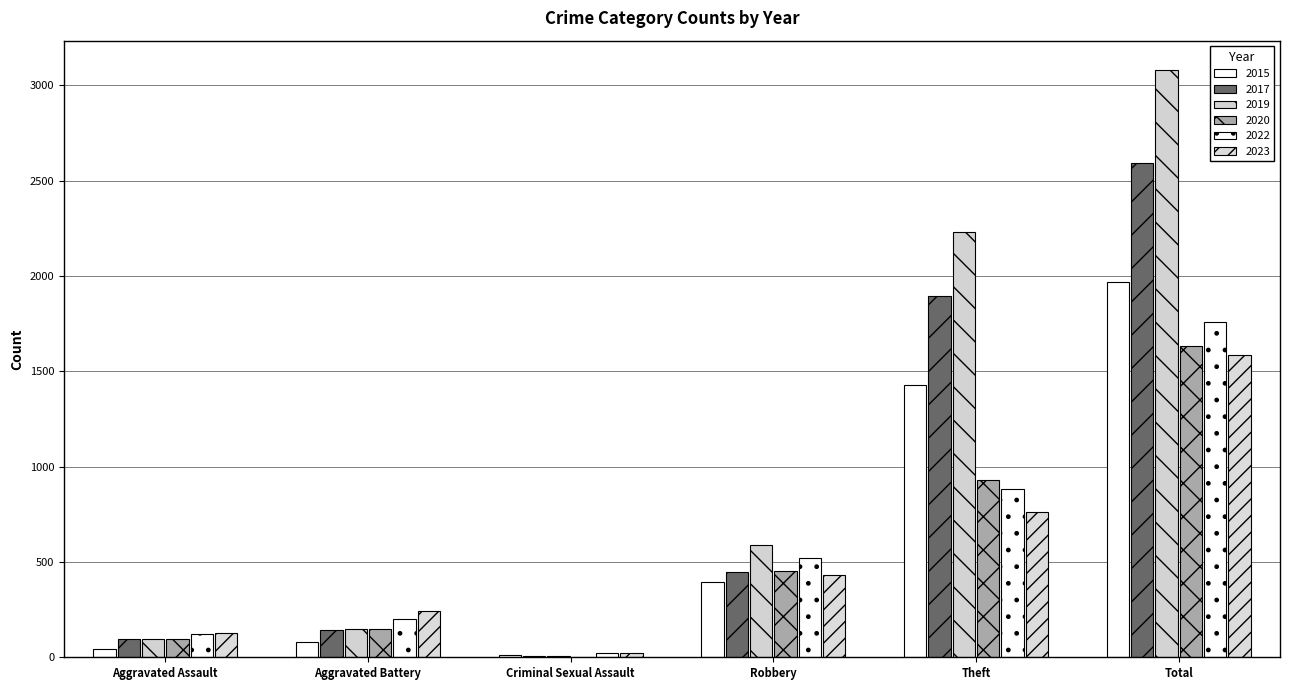

Reading left to right, transcribe all the data shown in this chart.

2015: 46	82	12	395	1429	1968
2017: 95	142	8	446	1896	2592
2019: 98	148	8	591	2230	3080
2020: 94	150	3	450	930	1634
2022: 121	202	24	521	880	1760
2023: 127	242	20	429	760	1588